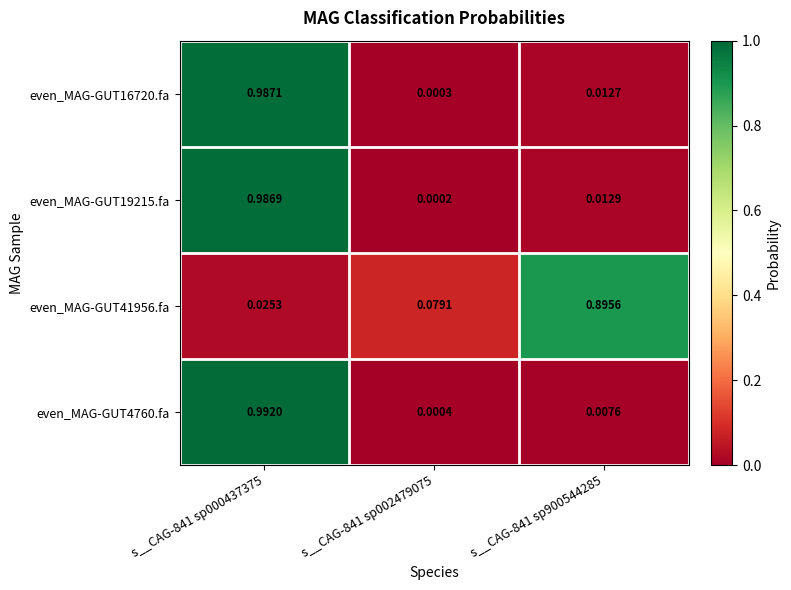

Which label corresponds to the largest value in the chart?

s__CAG-841 sp000437375